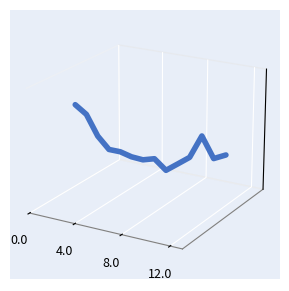

Is this an area chart (filled region under the line)?

No